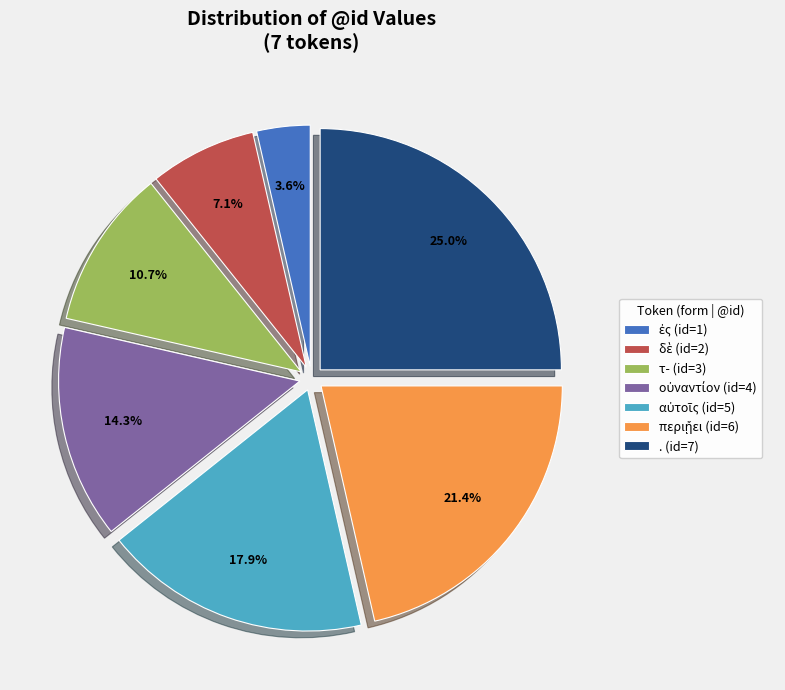

Is there a majority slice in this chart?

No